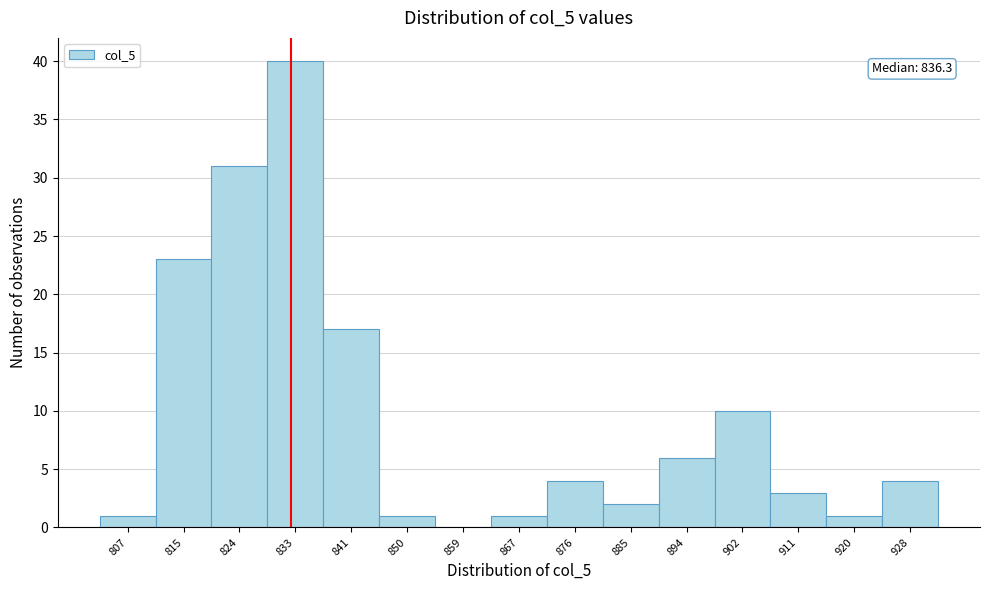

Reading left to right, what are all the values shown in this chart?

807=1	815=23	824=31	833=40	841=17	850=1	859=0	867=1	876=4	885=2	894=6	902=10	911=3	920=1	928=4